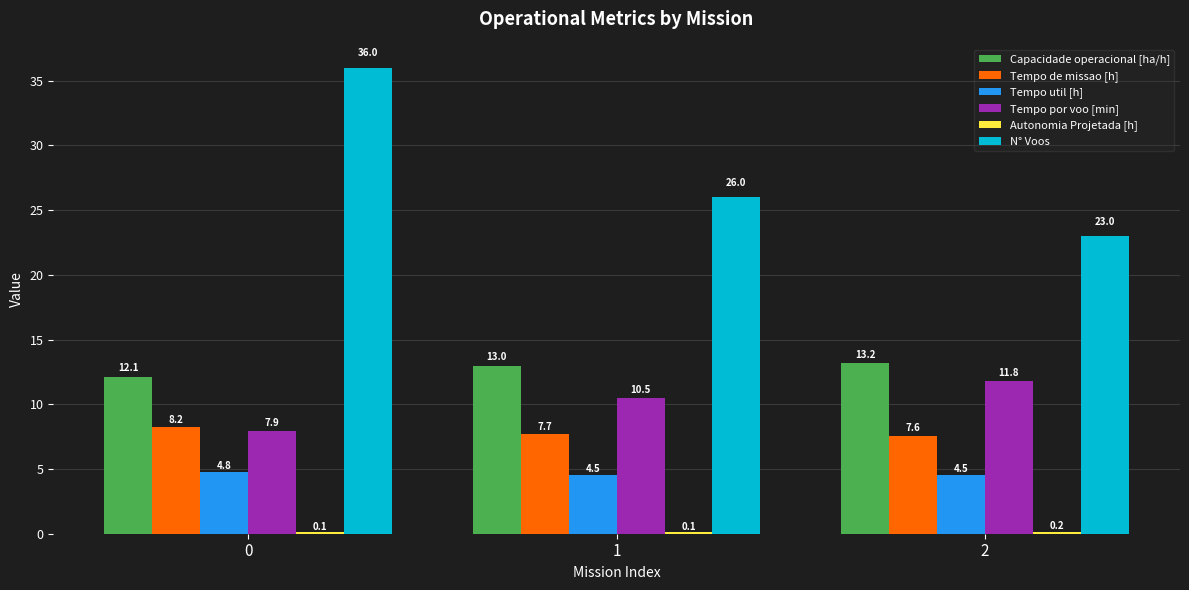

What is the sum of the Tempo por voo [min] values at 2 and 0?

19.7